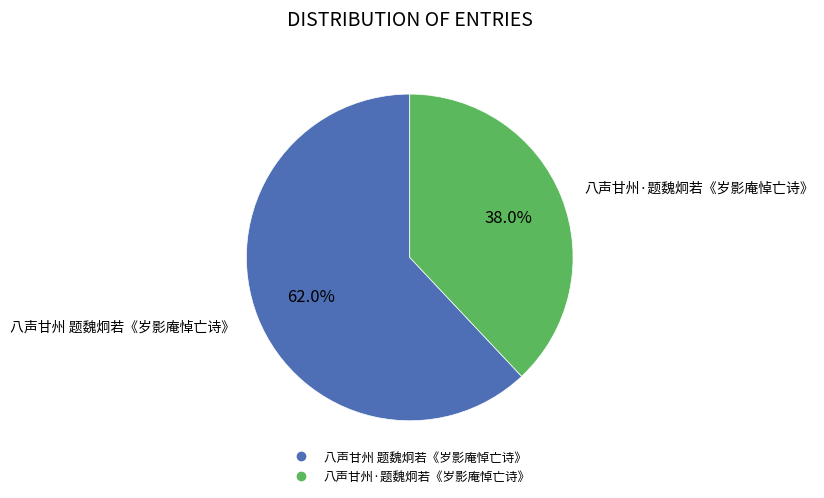

What percentage is NOT represented by 八声甘州·题魏炯若《岁影庵悼亡诗》?

62.0%